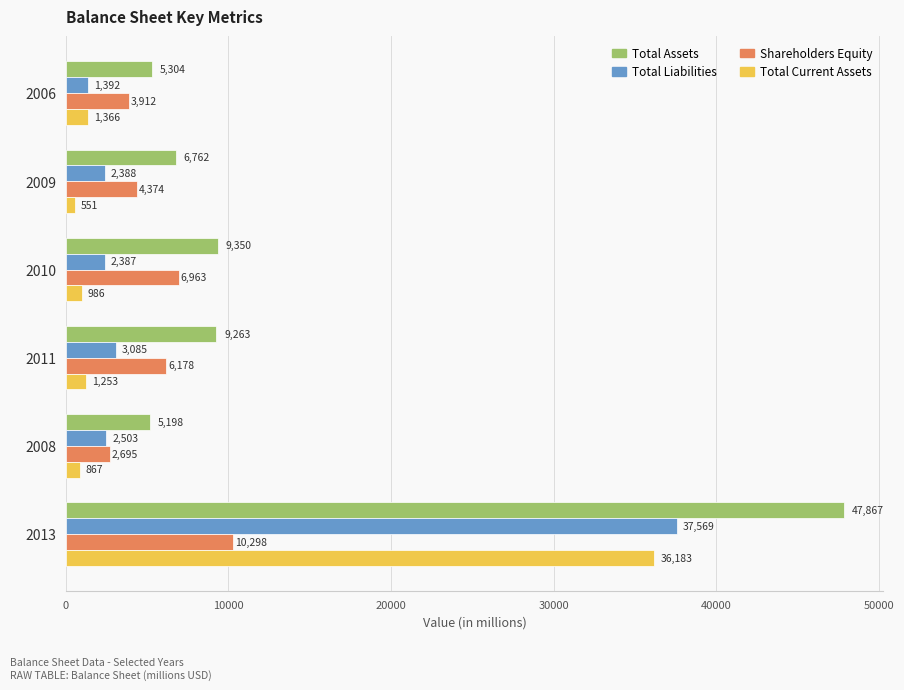

True or false: Shareholders Equity has a value of 7757 at 2009.

False